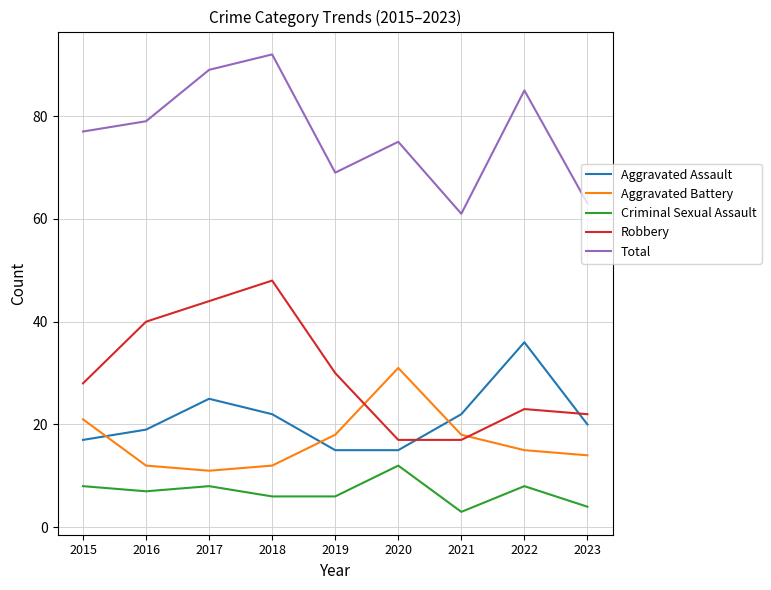

Does the chart have visible grid lines?

Yes